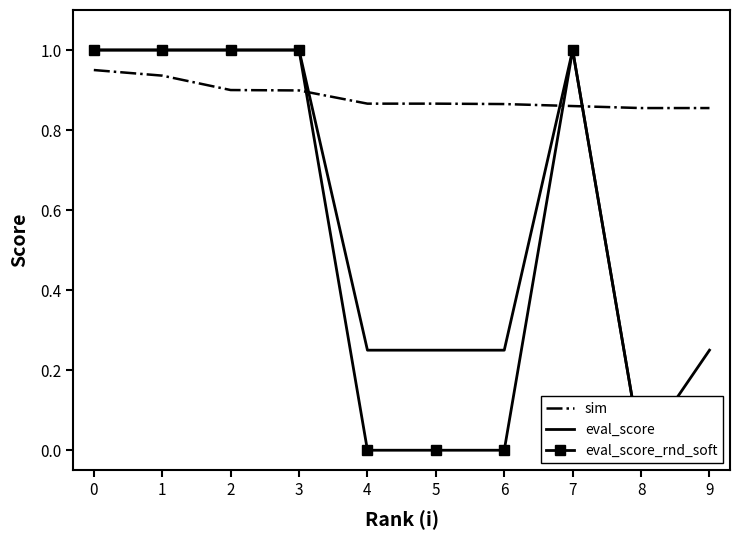

Which series has the largest total across all categories?

sim